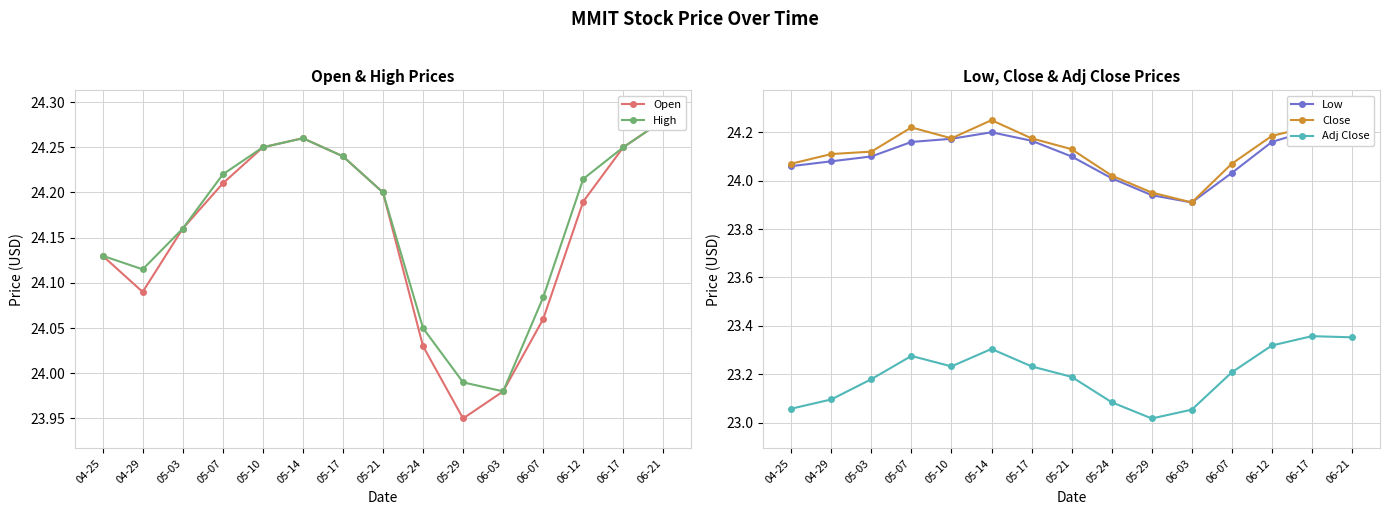

Does the chart have visible grid lines?

Yes